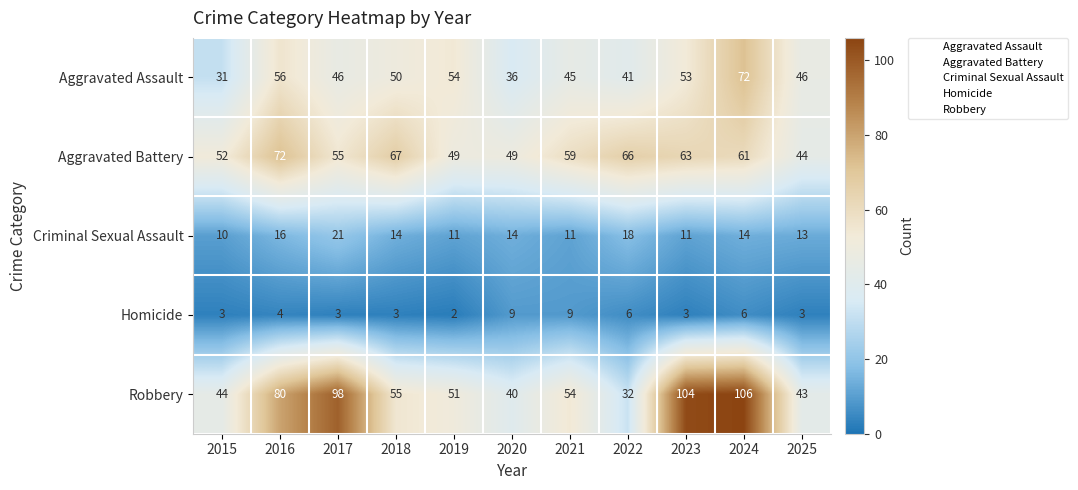

At which category is the sum across all series the highest?

2024